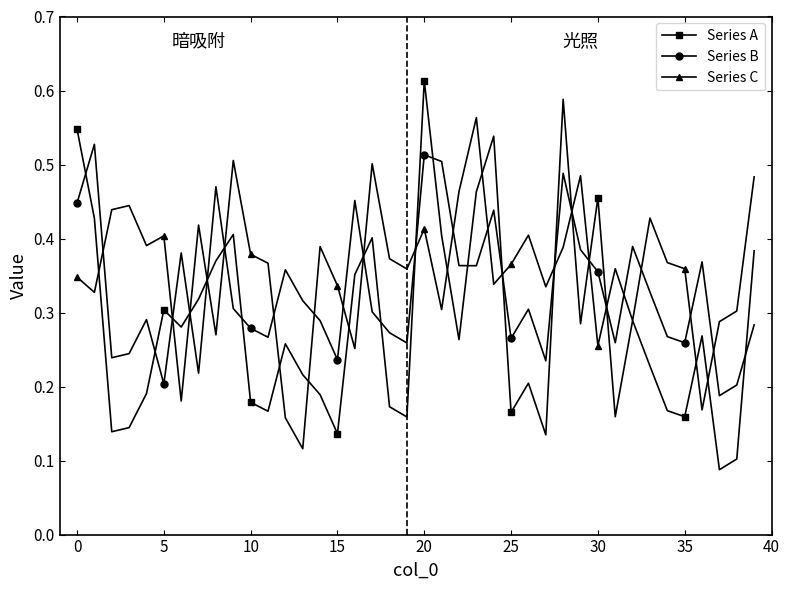

True or false: Series B and Series C intersect in this chart.

True